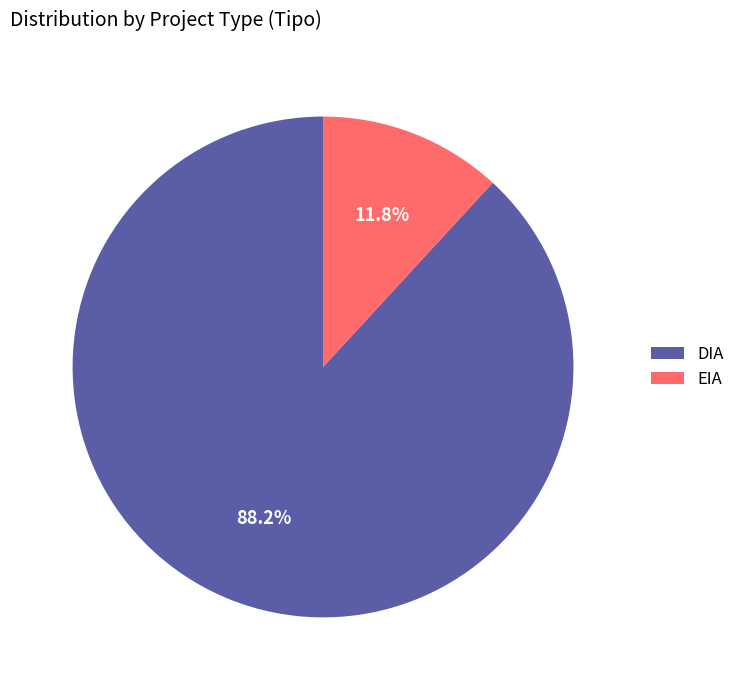

To the nearest percent, what is the difference between the DIA and EIA slice percentages?

76%